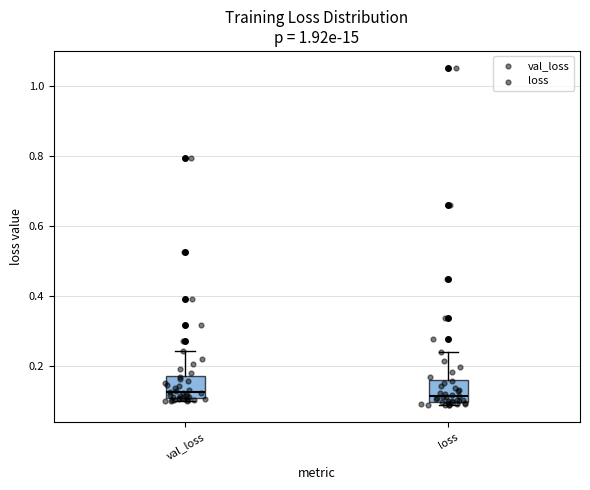

Reading left to right, transcribe this box plot: for each box, give where its median line is, the range the box spans, and where its two whiskers end, as read against the y-axis. The values are not printed on the chart, so give them approximately, as read against the axis.

val_loss: median 0.12, box 0.10 to 0.18, whiskers 0.10 (just below the box's lower edge) to 0.24
loss: median 0.12, box 0.10 to 0.16, whiskers 0.08 to 0.24